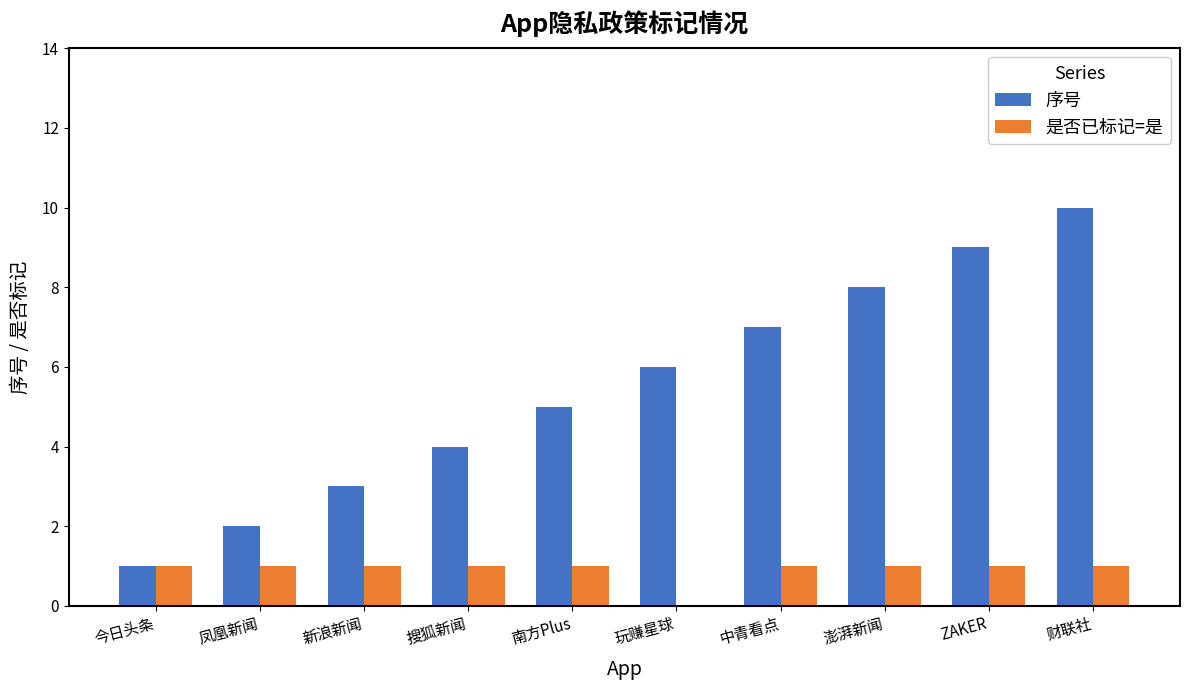

What are all the series names shown in the legend?

序号, 是否已标记=是